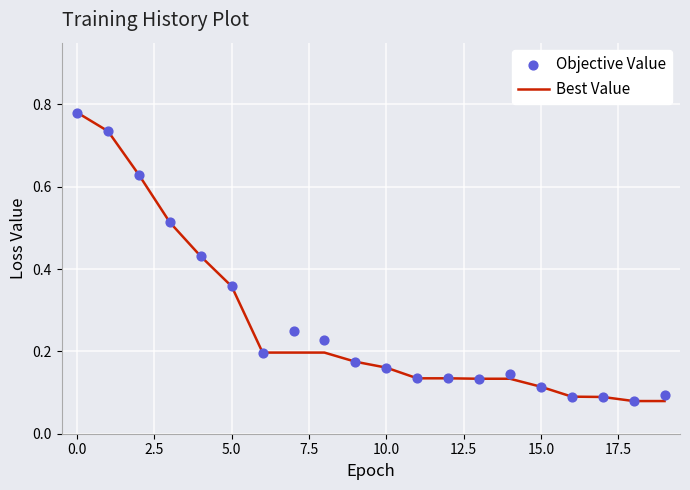

Which series has the largest Y range (max minus min)?

Best Value